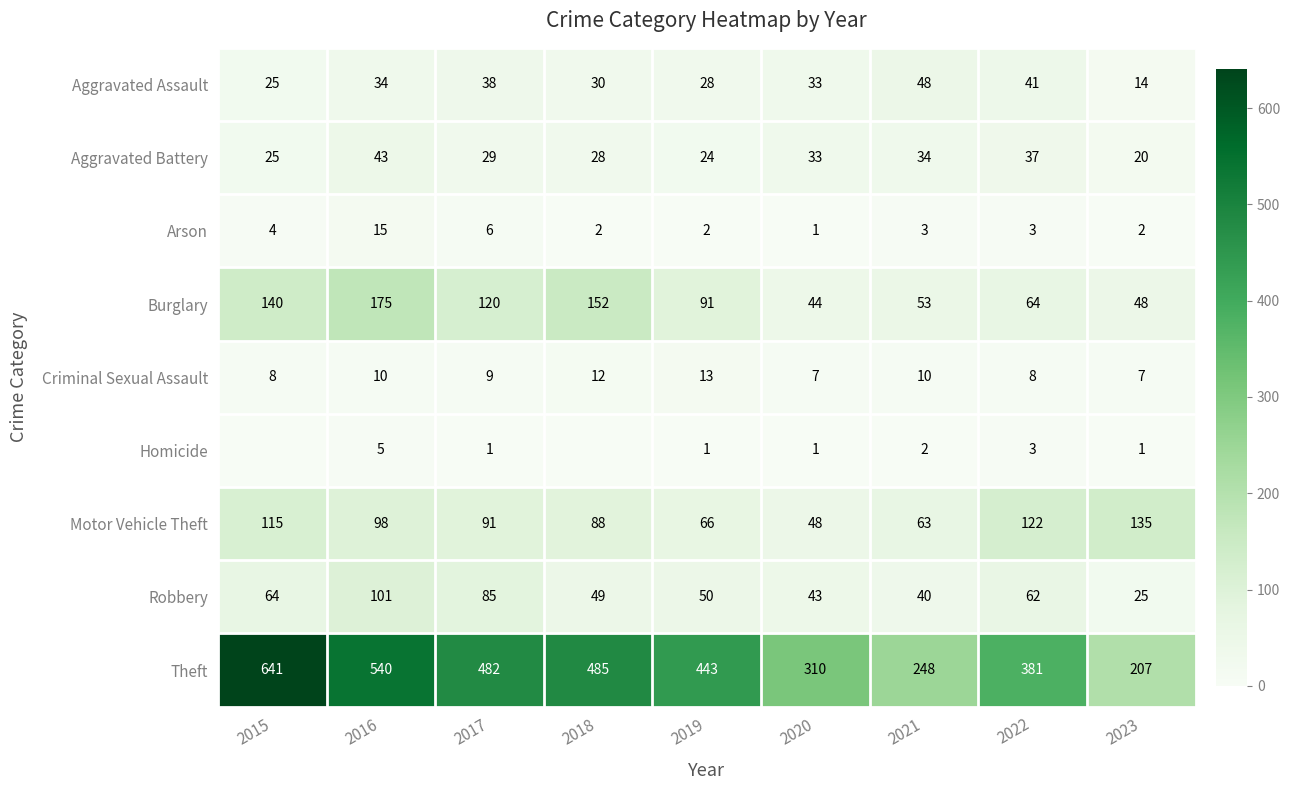

Is it true that Criminal Sexual Assault equals 8 at 2022?

True